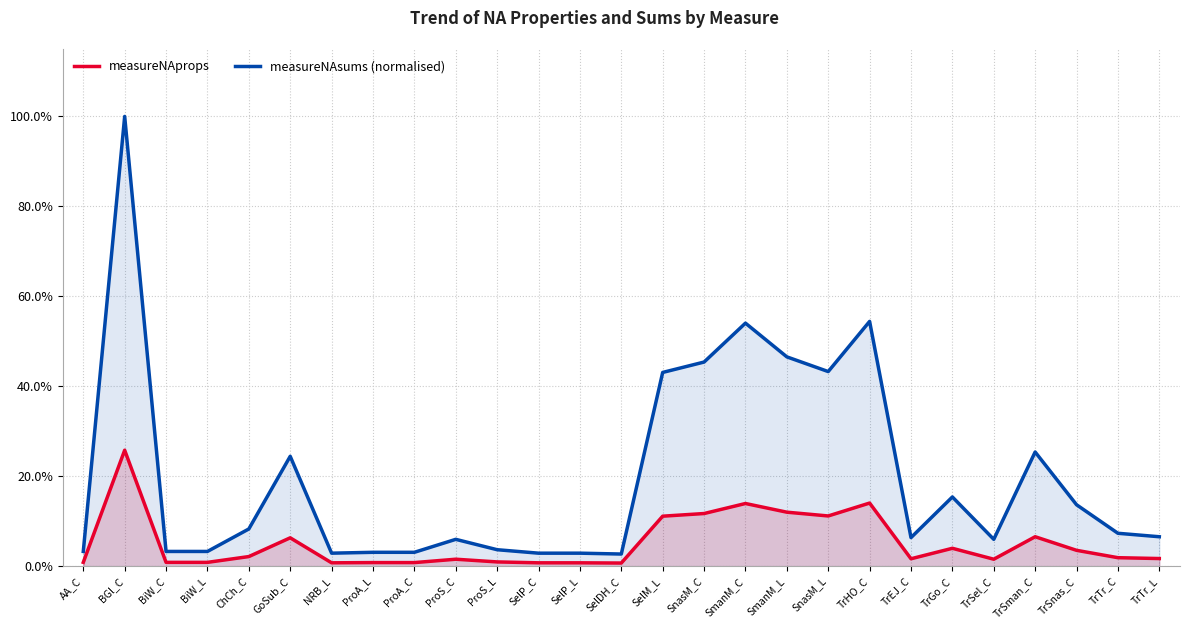

Reading left to right, what are all the values shown in this chart?

measureNAprops: AA_C=0.0	BGl_C=0.3	BiW_C=0.0	BiW_L=0.0	ChCh_C=0.0	GoSub_C=0.1	NRB_L=0.0	ProA_L=0.0	ProA_C=0.0	ProS_C=0.0	ProS_L=0.0	SelP_C=0.0	SelP_L=0.0	SelDH_C=0.0	SelM_L=0.1	SnasM_C=0.1	SmanM_C=0.1	SmanM_L=0.1	SnasM_L=0.1	TrHO_C=0.1	TrEJ_C=0.0	TrGo_C=0.0	TrSel_C=0.0	TrSman_C=0.1	TrSnas_C=0.0	TrTr_C=0.0	TrTr_L=0.0
measureNAsums (normalised): AA_C=0.0	BGl_C=1.0	BiW_C=0.0	BiW_L=0.0	ChCh_C=0.1	GoSub_C=0.2	NRB_L=0.0	ProA_L=0.0	ProA_C=0.0	ProS_C=0.1	ProS_L=0.0	SelP_C=0.0	SelP_L=0.0	SelDH_C=0.0	SelM_L=0.4	SnasM_C=0.5	SmanM_C=0.5	SmanM_L=0.5	SnasM_L=0.4	TrHO_C=0.5	TrEJ_C=0.1	TrGo_C=0.2	TrSel_C=0.1	TrSman_C=0.3	TrSnas_C=0.1	TrTr_C=0.1	TrTr_L=0.1